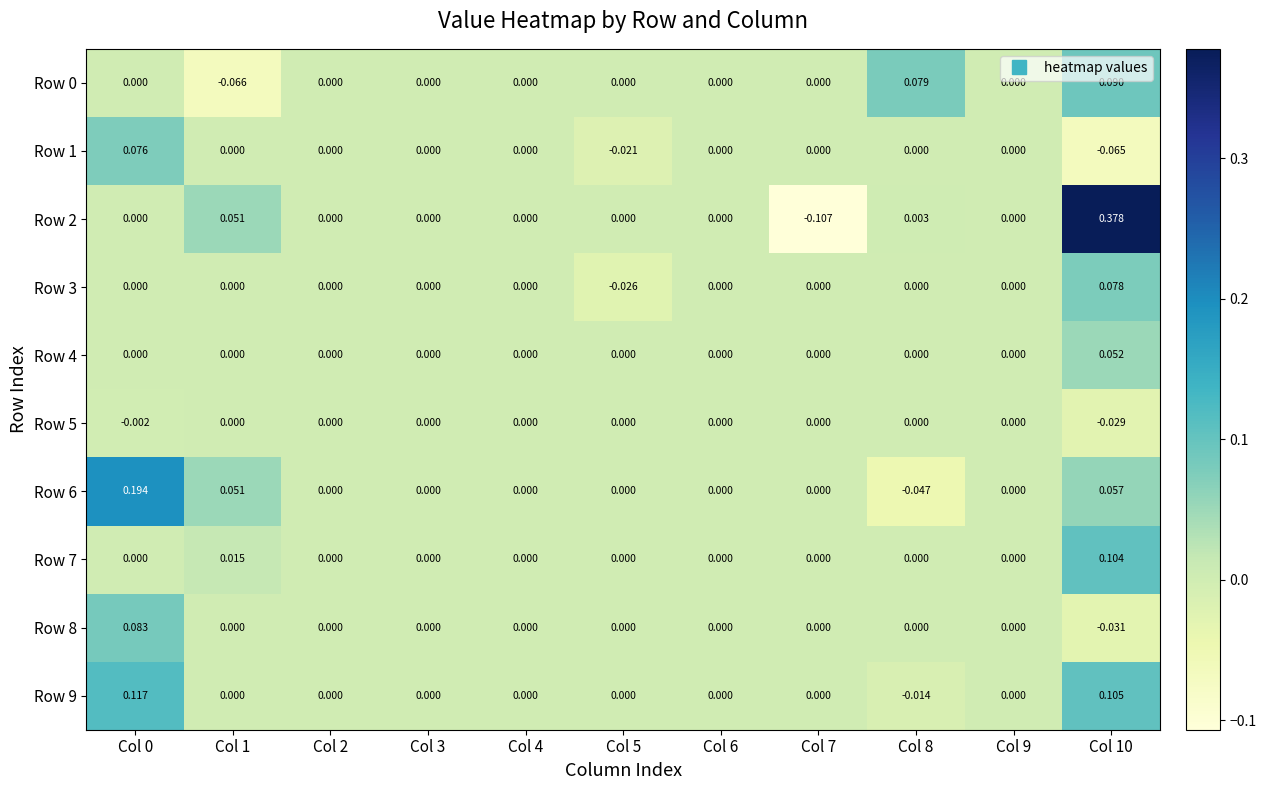

What is the maximum value shown in the chart?

0.4